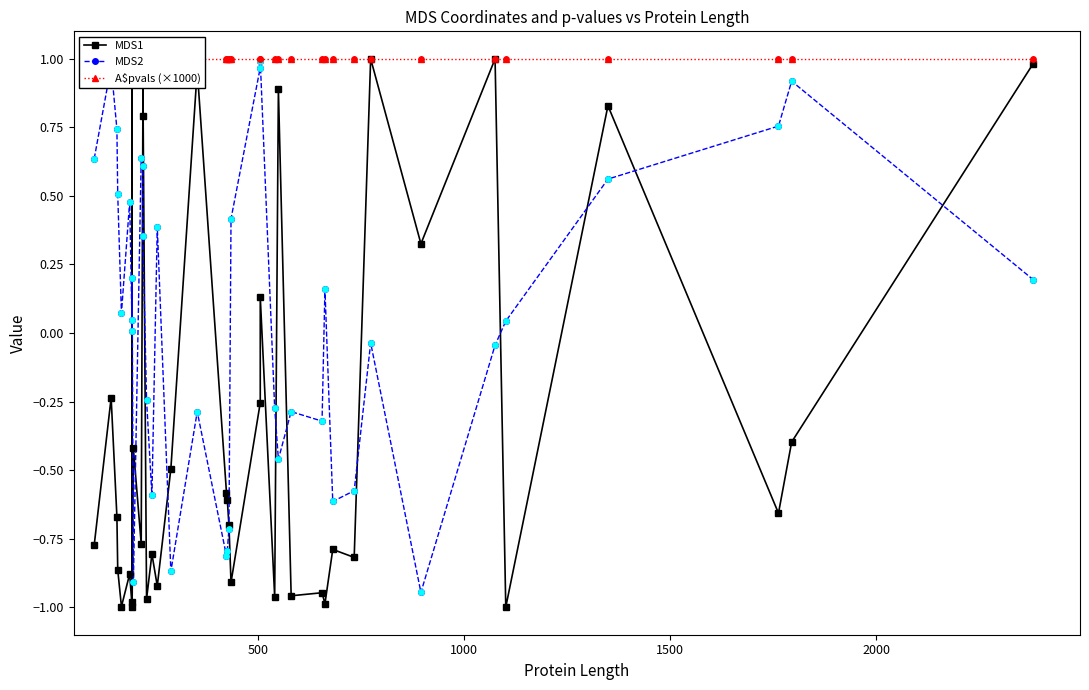

At how many categories does at least one series exceed 0?

39